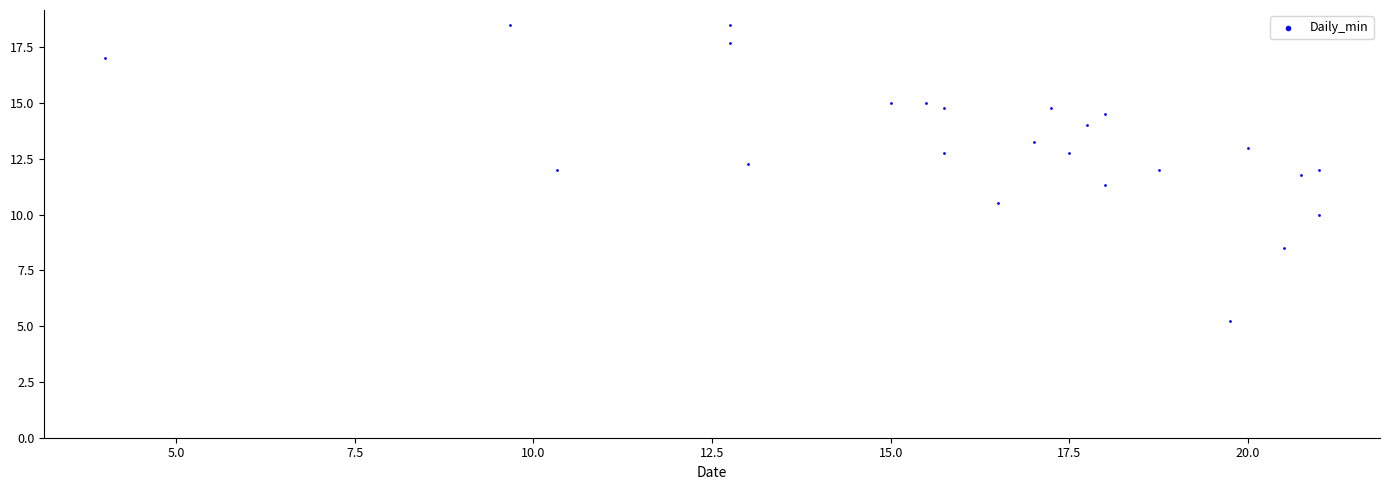

What is the range of X values (max minus min)?

17.0